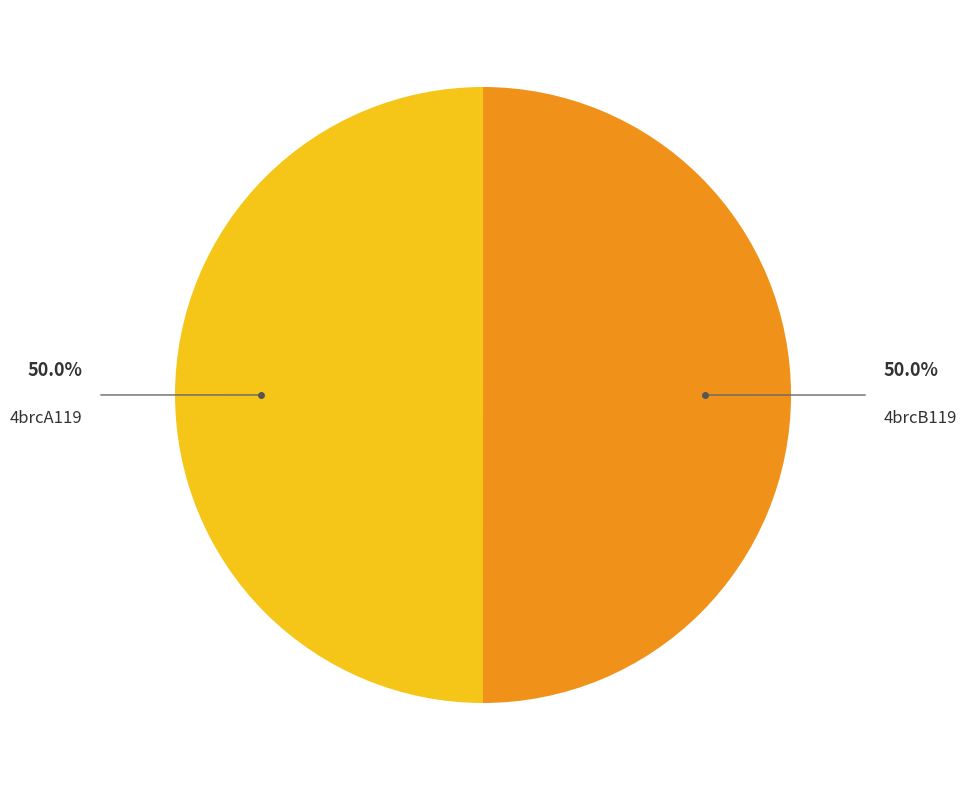

Combined, what portion of the pie is 4brcA119 and 4brcB119?

100.0%